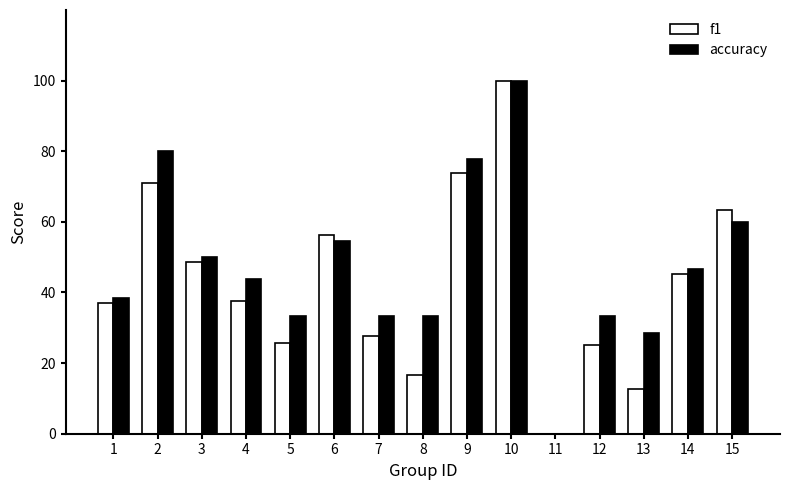

List the labels in order of accuracy value, largest first.

10, 2, 9, 15, 6, 3, 14, 4, 1, 5, 7, 8, 12, 13, 11